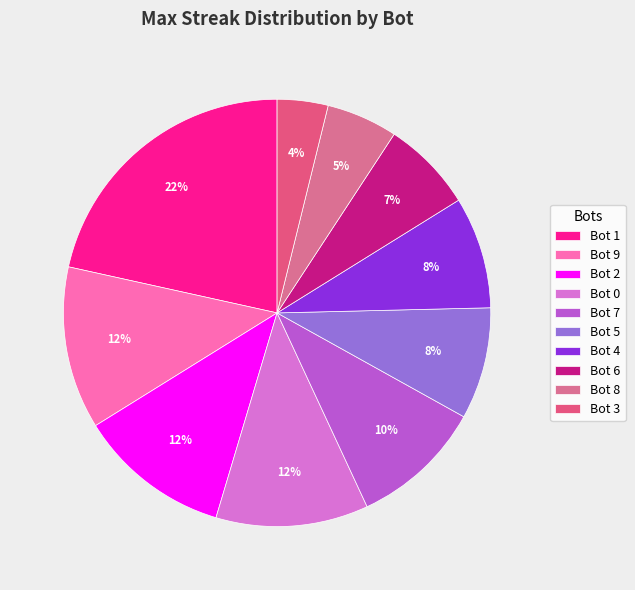

Which has a higher value, Bot 5 or Bot 7?

Bot 7